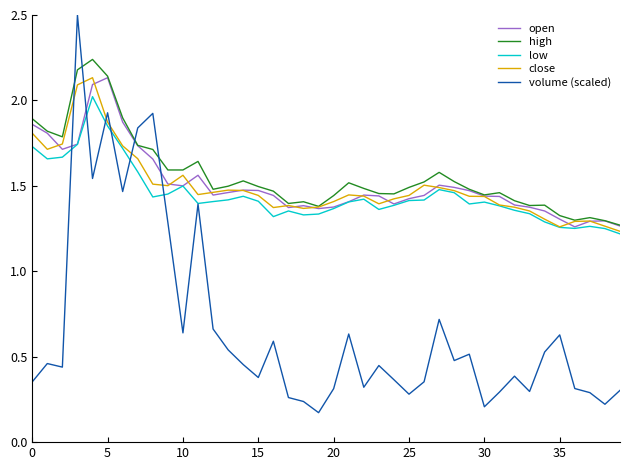

Which series has the widest spread of values?

volume (scaled)